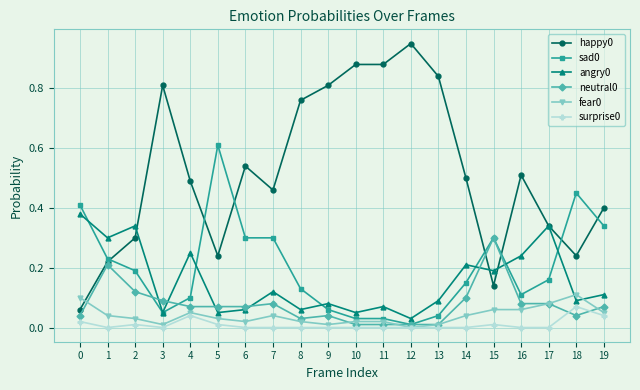

True or false: fear0 has more than 2 interior local peaks.

True